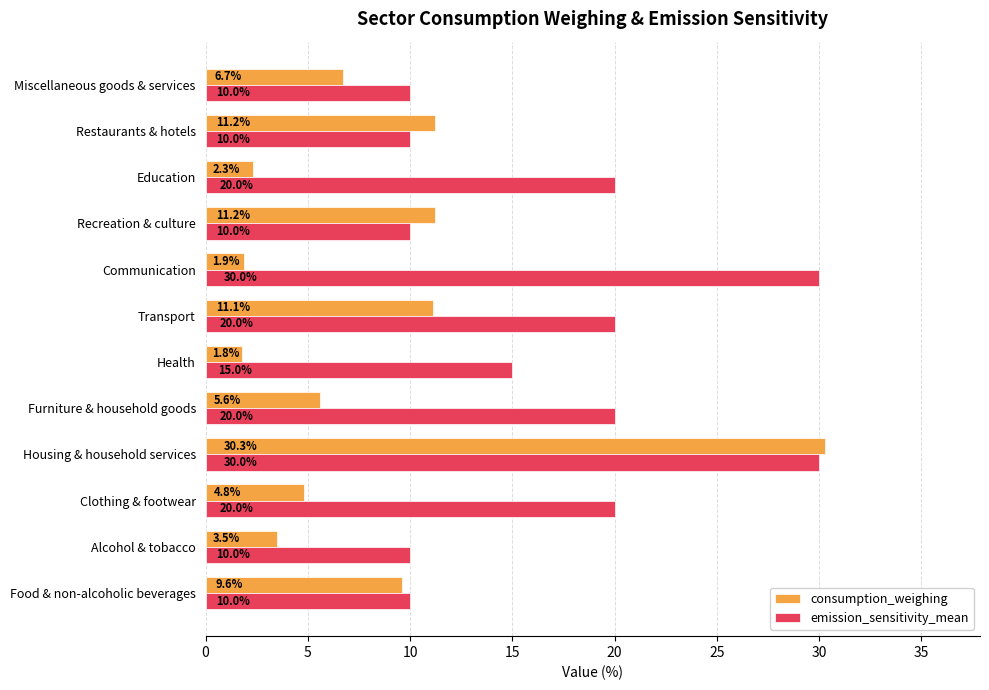

What is the minimum value for emission_sensitivity_mean?

10.0